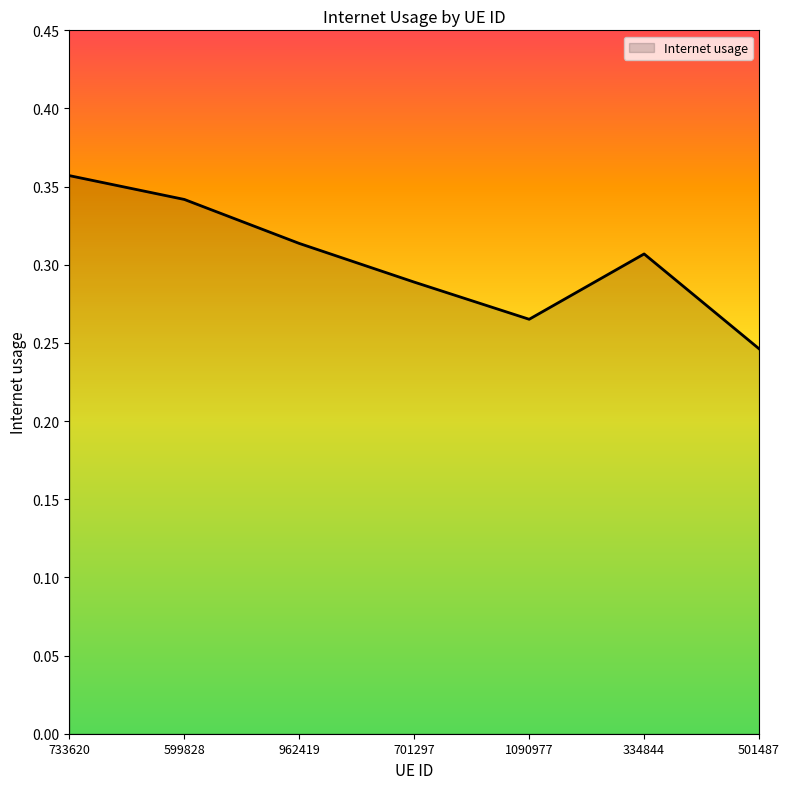

What position from the right is 599828?

6